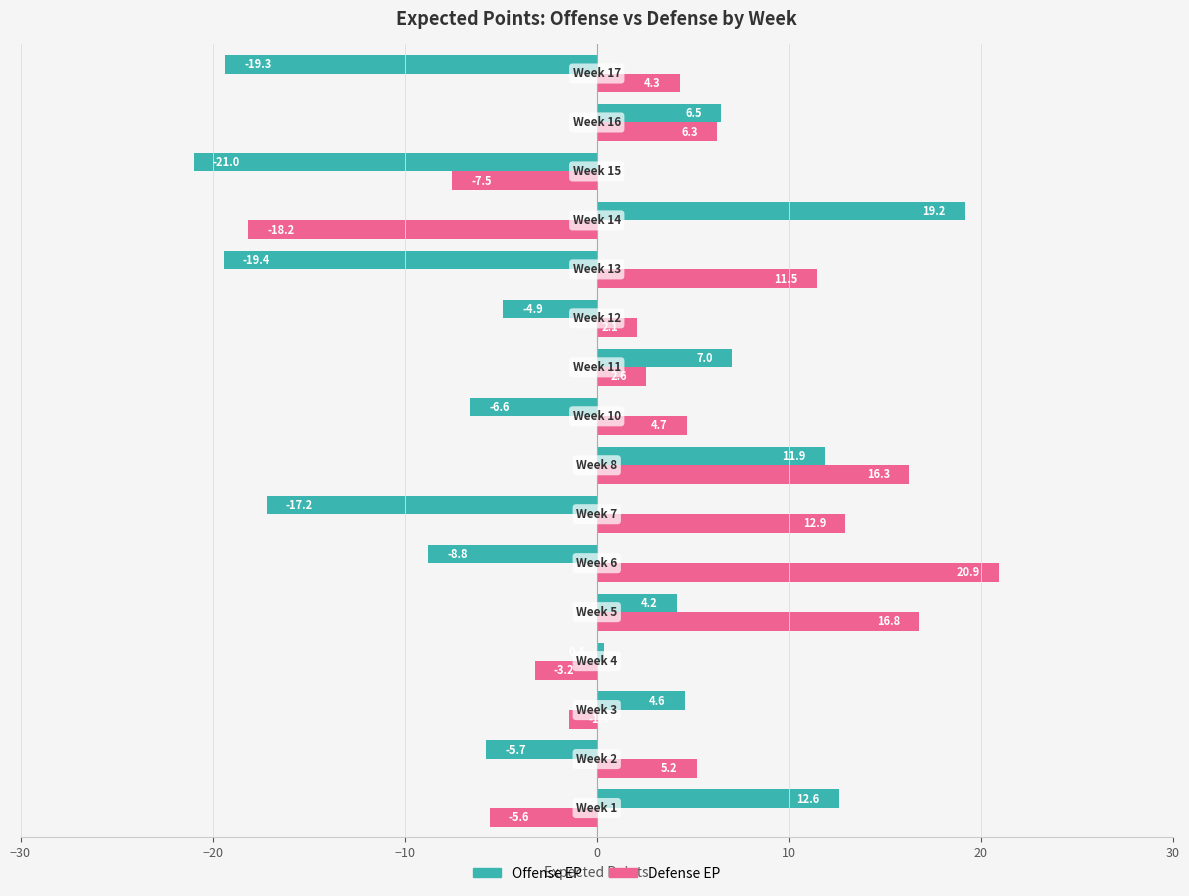

How many data points in Offense EP are less than 0?

8